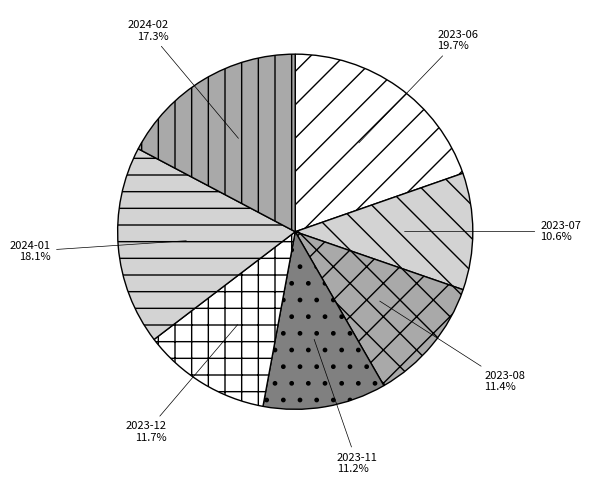

Which has a higher value, 2023-11 or 2023-06?

2023-06